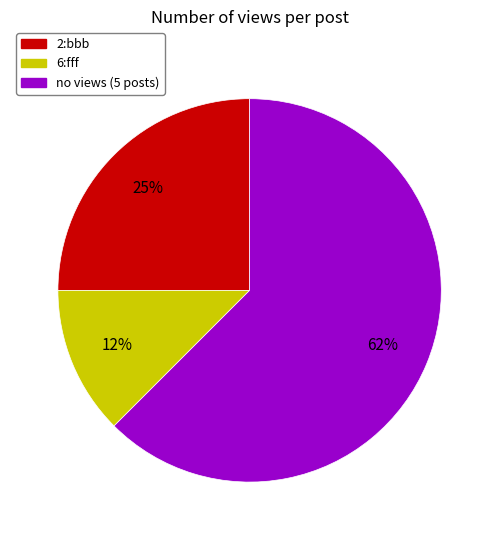

Which has a higher value, 2:bbb or 6:fff?

2:bbb